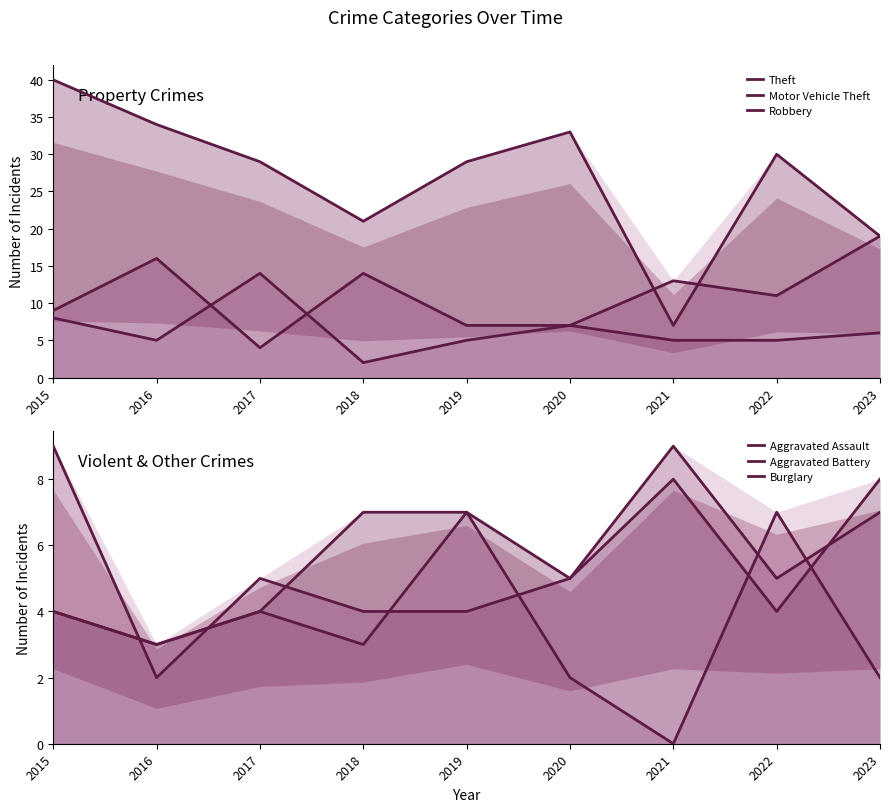

Which label corresponds to the largest value in the chart?

2015